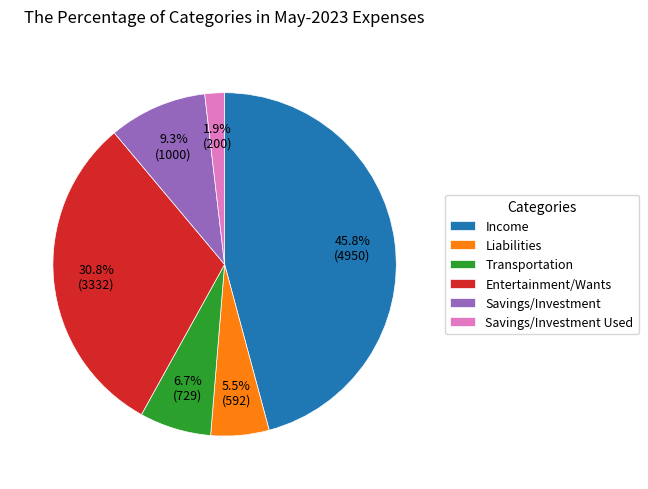

Is there a majority slice in this chart?

No